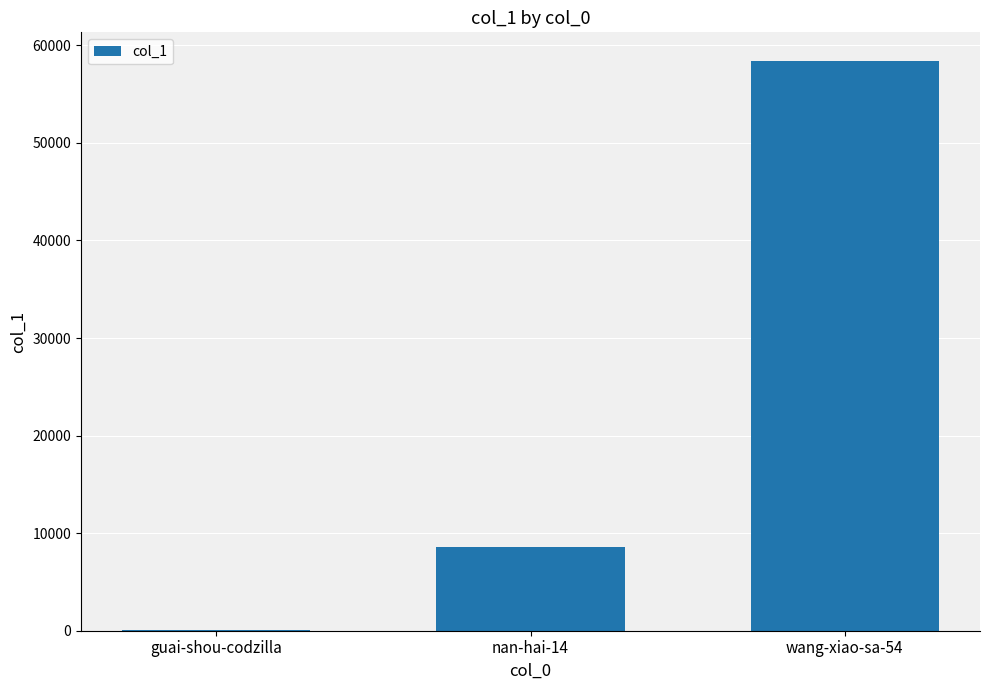

Which has a higher value, wang-xiao-sa-54 or nan-hai-14?

wang-xiao-sa-54